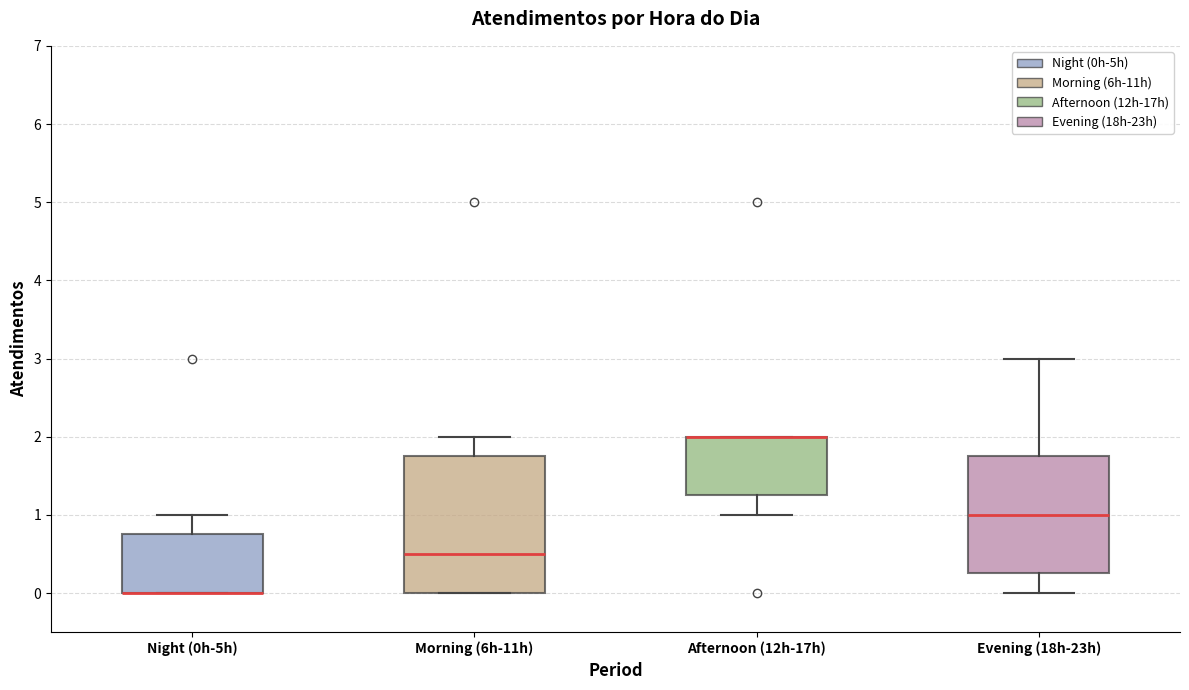

Reading left to right, transcribe this box plot: for each box, give where its median line is, the range the box spans, and where its two whiskers end, as read against the y-axis. The values are not printed on the chart, so give them approximately, as read against the axis.

Night (0h-5h): median 0.0 (drawn on the box's lower edge), box 0.0 to 0.8, whiskers 0.0 to 1.0
Morning (6h-11h): median 0.5, box 0.0 to 1.8, whiskers 0.0 to 2.0
Afternoon (12h-17h): median 2.0 (drawn on the box's upper edge), box 1.3 to 2.0, whiskers 1.0 to 2.0
Evening (18h-23h): median 1.0, box 0.3 to 1.8, whiskers 0.0 to 3.0